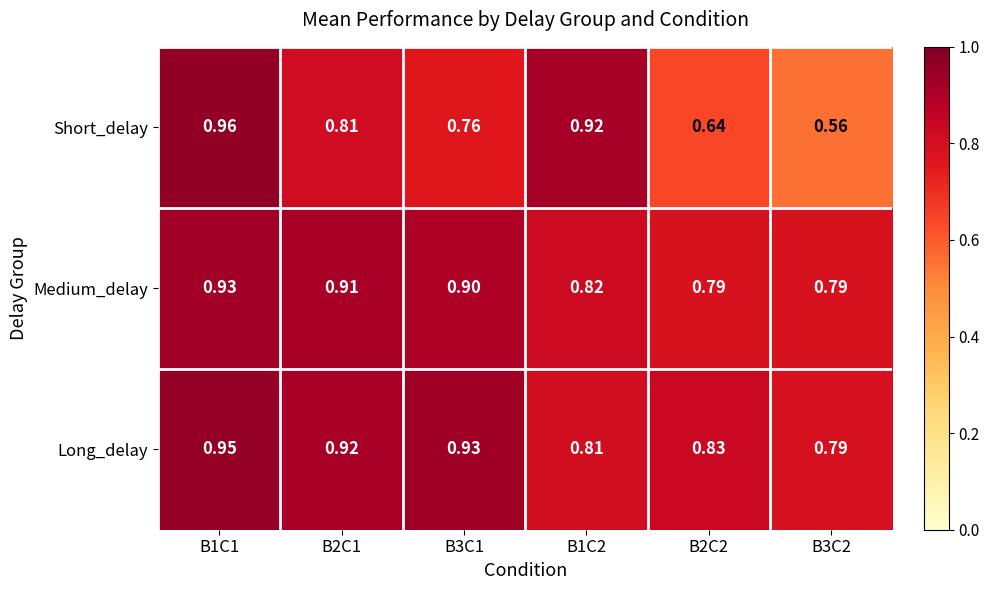

Which series changed the most between B1C1 and B3C2?

Short_delay